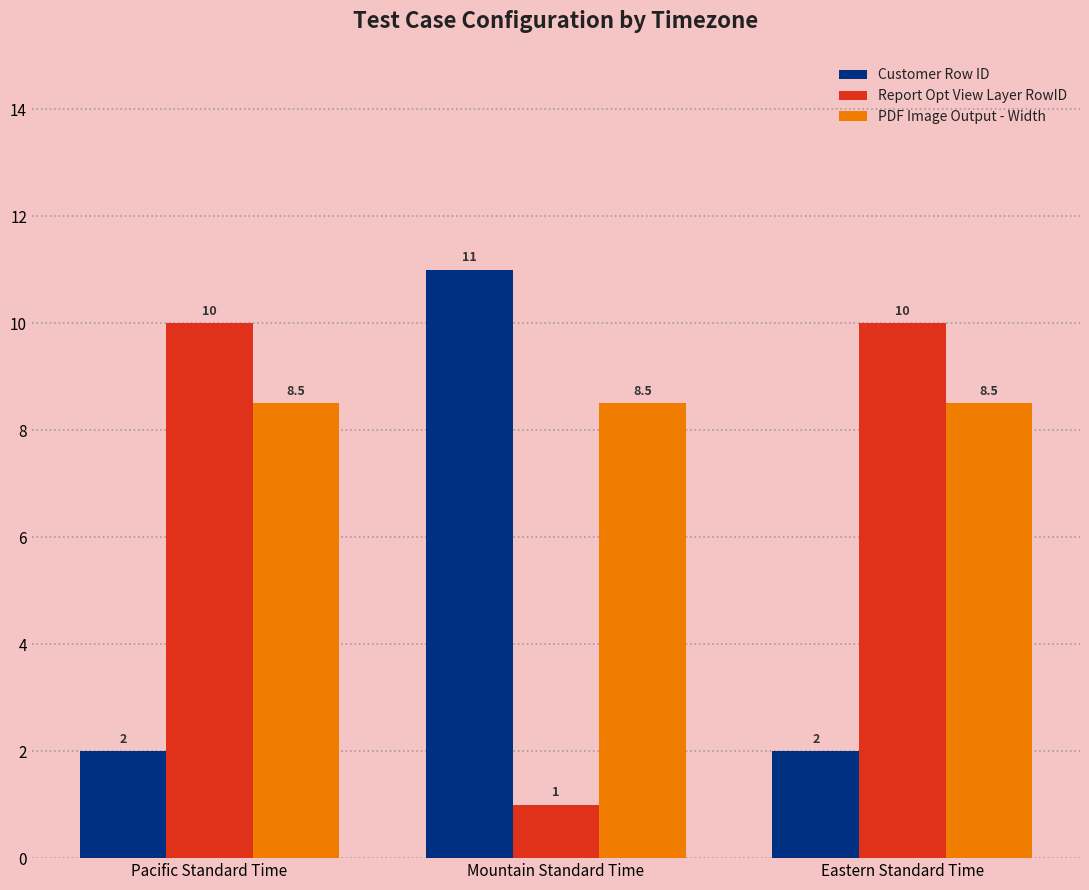

List the series in order of their peak value, highest first.

Customer Row ID, Report Opt View Layer RowID, PDF Image Output - Width